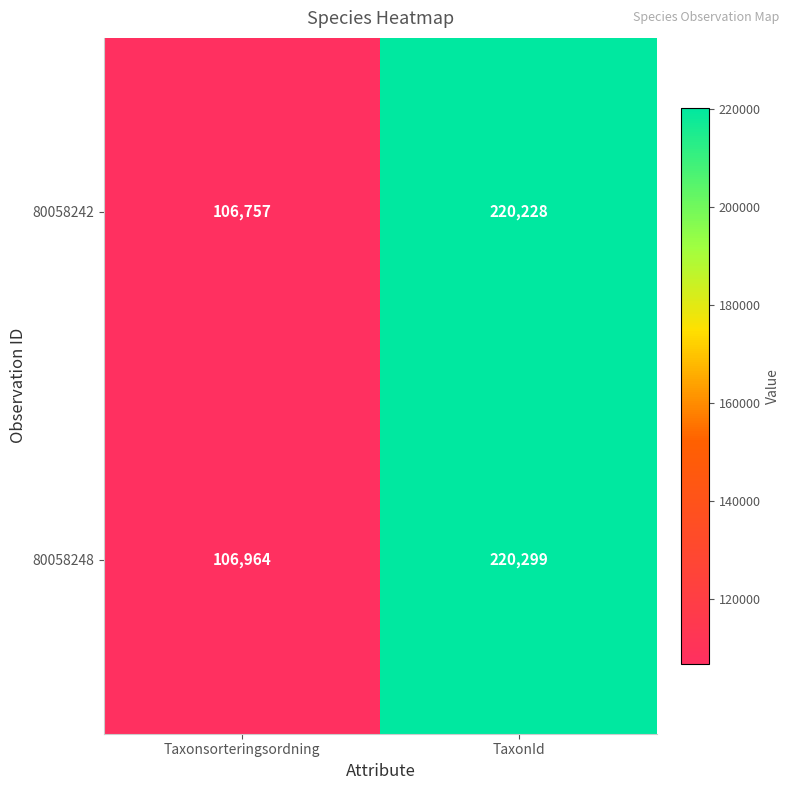

What is the total value across all series at Taxonsorteringsordning?

213721